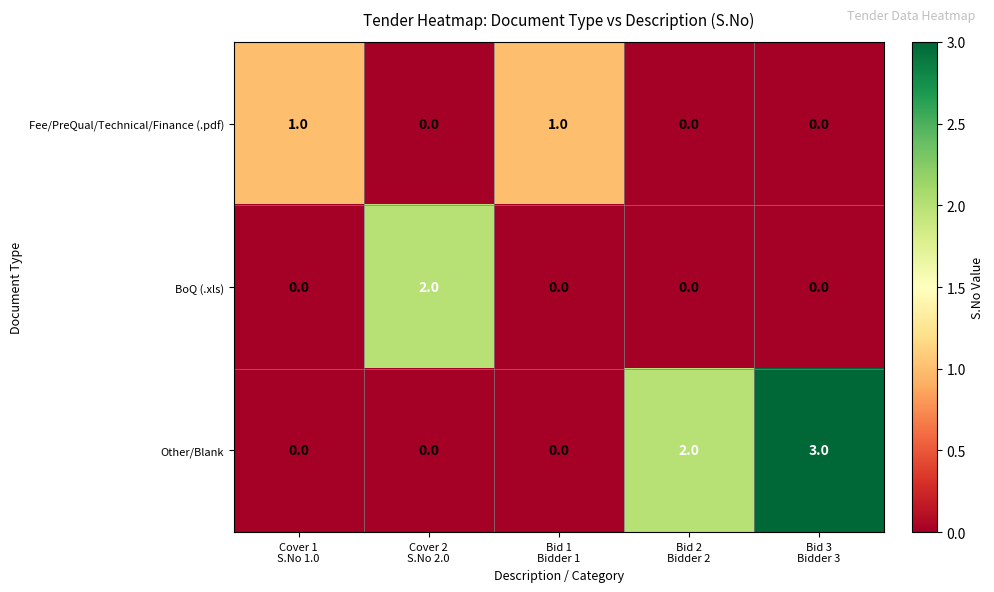

How many Fee/PreQual/Technical/Finance (.pdf) values are between 0 and 1?

5